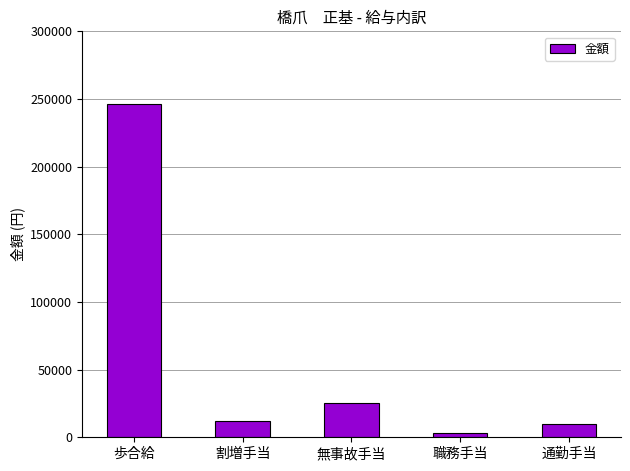

How many bars are there in total?

5